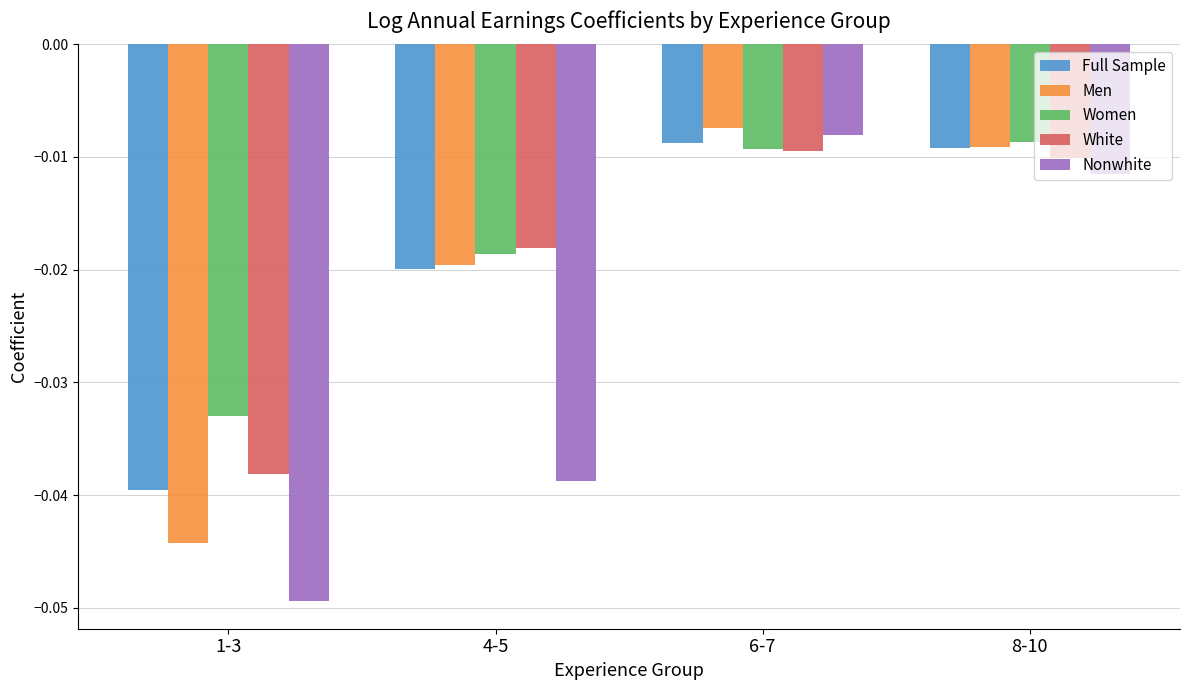

Which category has the highest value in the Nonwhite series?

6-7